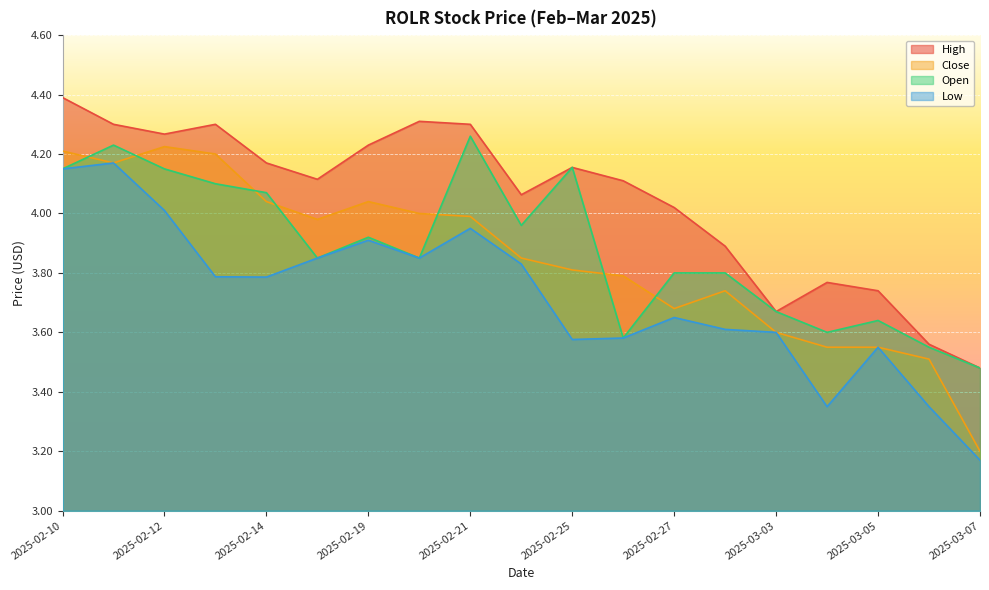

At which category does the chart reach its minimum across all series?

2025-03-07